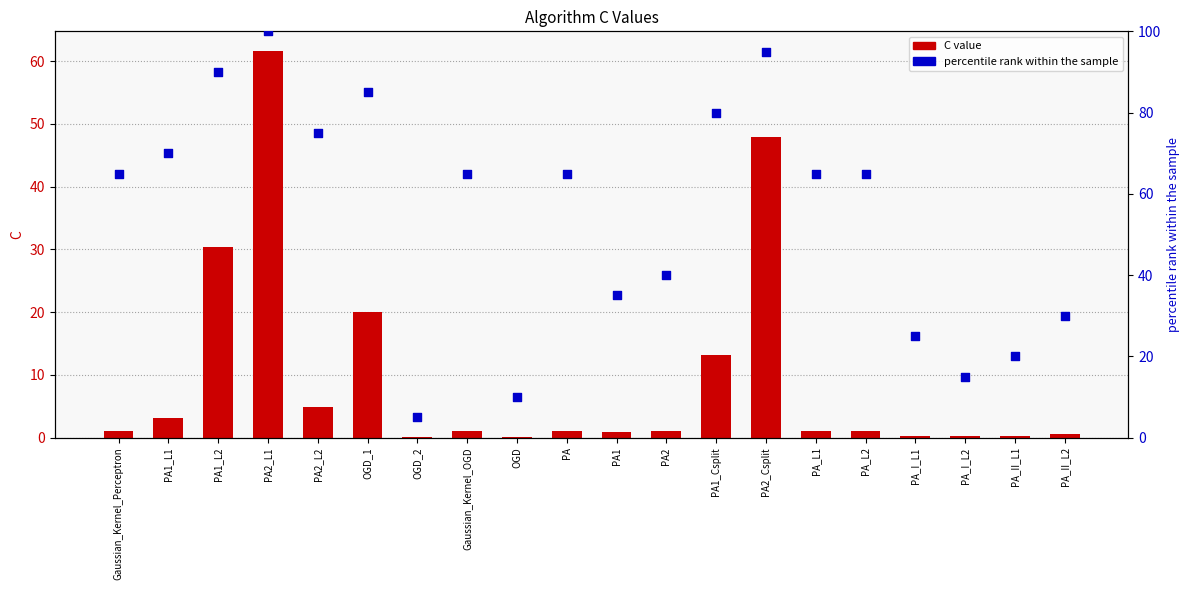

What are all the series names shown in the legend?

C value, percentile rank within the sample